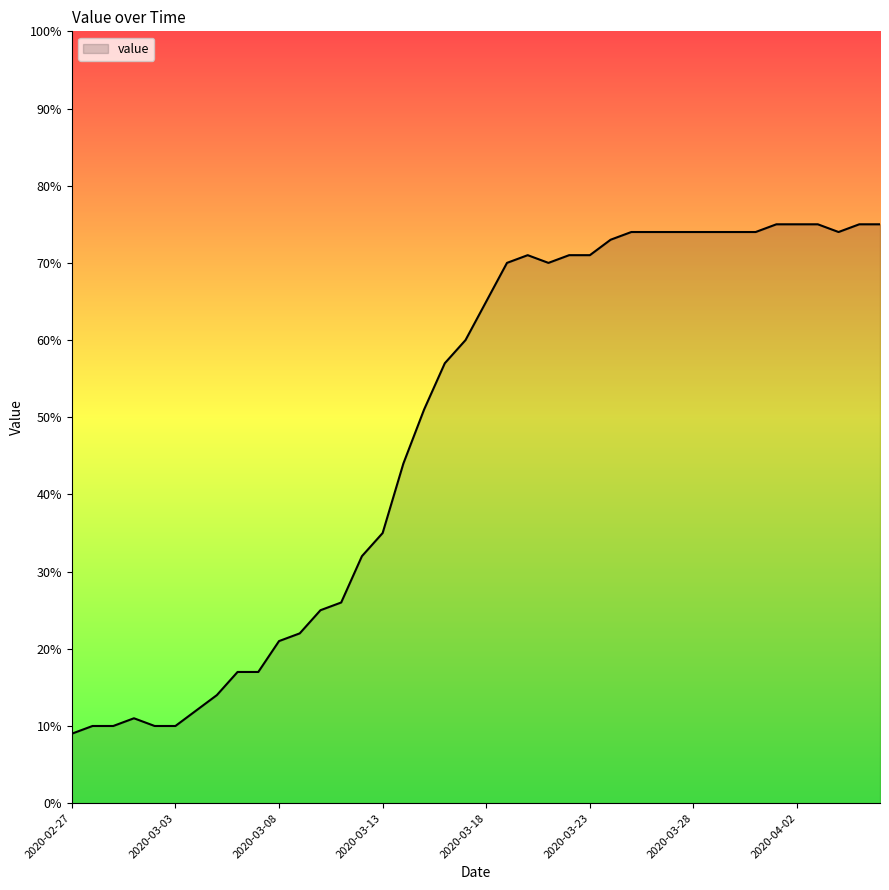

What is the difference between the maximum and minimum values?

66